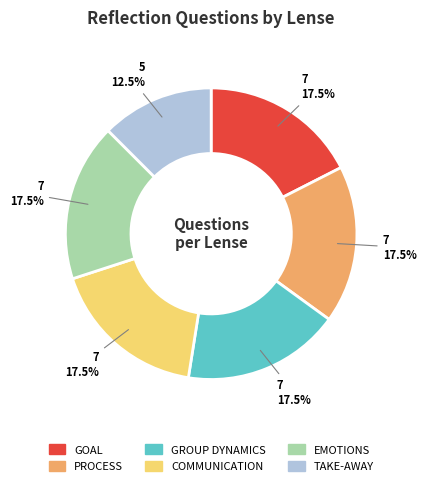

Approximately how many times larger is the value at GROUP DYNAMICS compared to PROCESS?

1.0